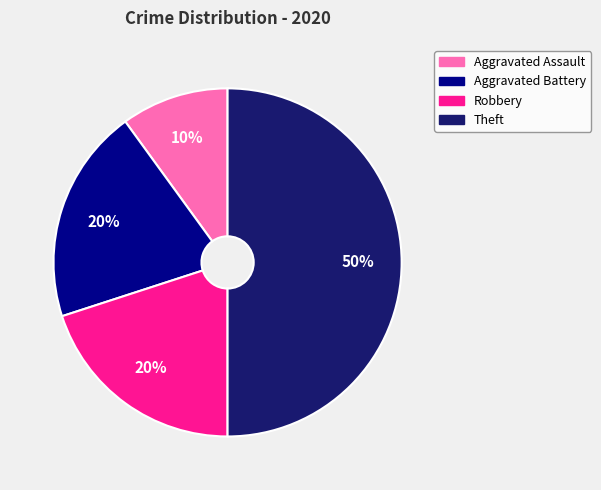

What is the smallest slice in the pie chart?

Aggravated Assault